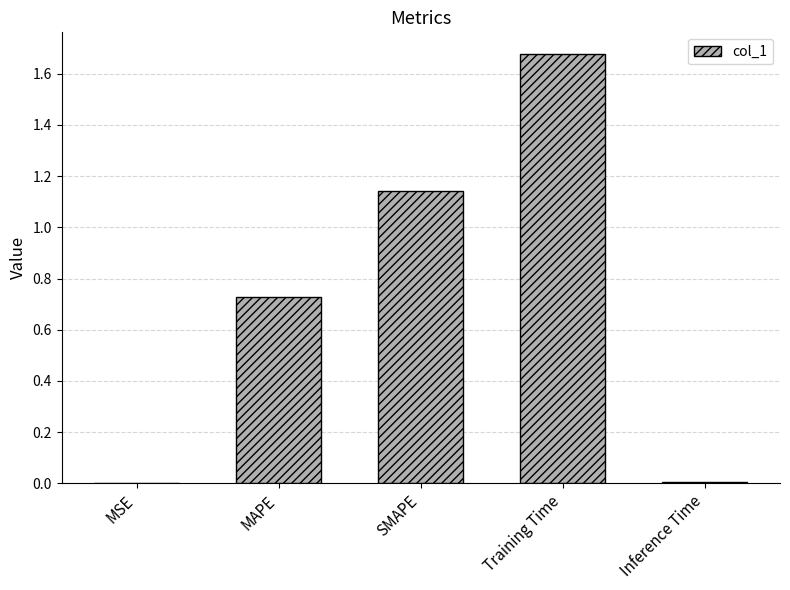

The chart shows a value of 0.0 at MSE. True or false?

True